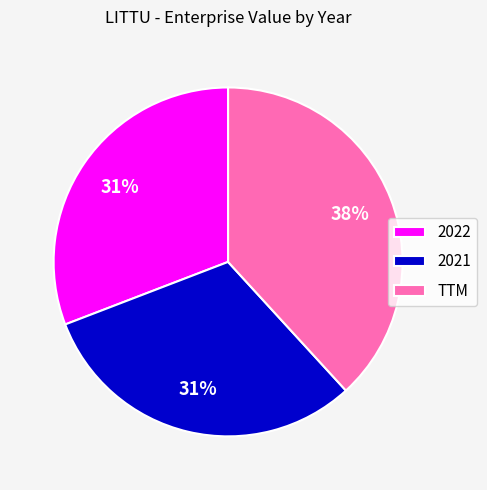

Is the sum of 2022 and TTM greater than half?

Yes